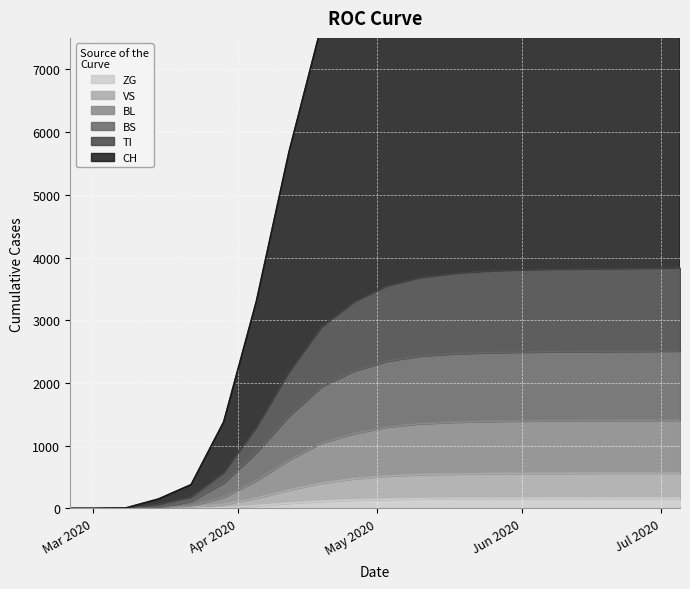

What is the value of the VS point at the 6th from the left?

181